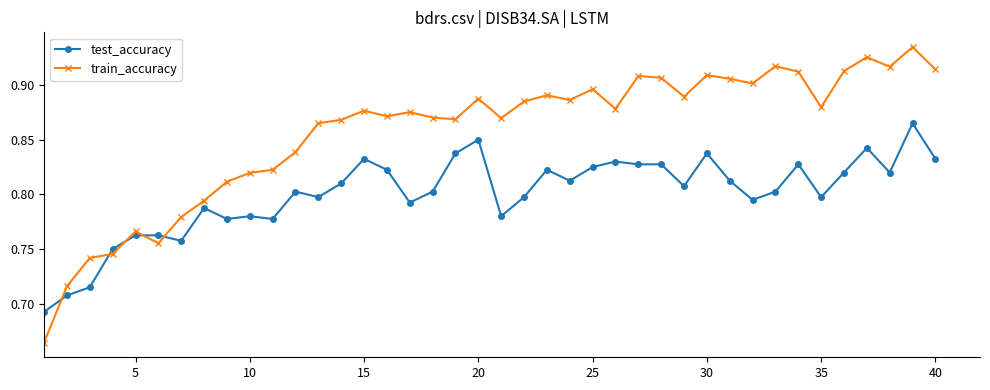

Rank the series by their maximum value, from lowest to highest.

test_accuracy, train_accuracy